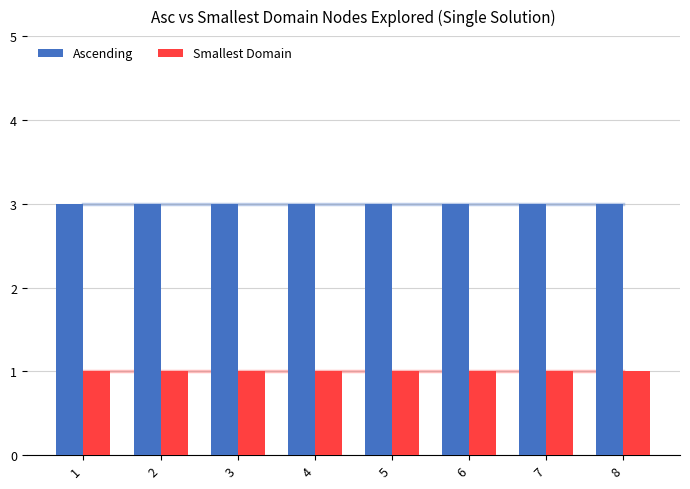

At which category is the sum across all series the highest?

1